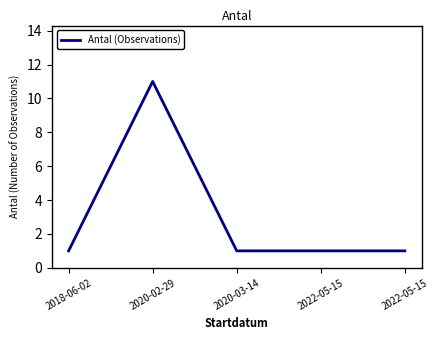

Rank the categories by value from highest to lowest.

2020-02-29, 2018-06-02, 2020-03-14, 2022-05-15, 2022-05-15